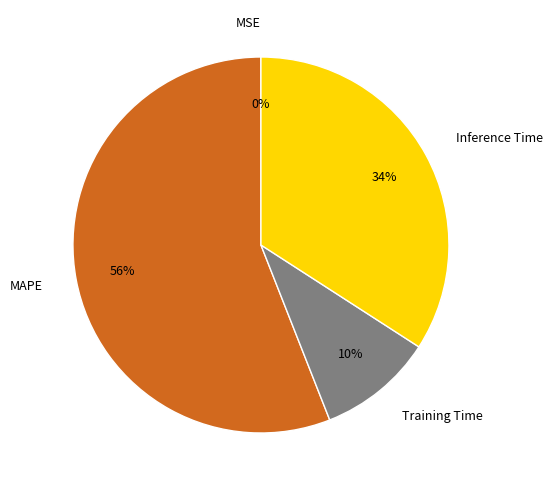

Combined, do MAPE and Inference Time account for over 50%?

Yes